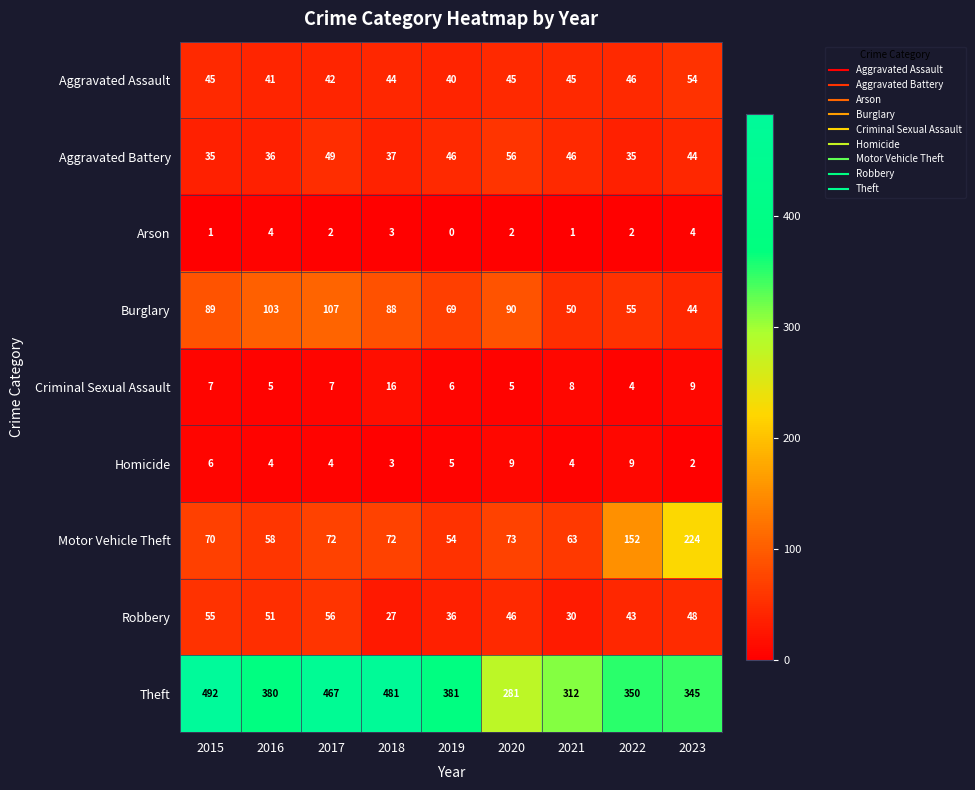

Which series has the largest total across all categories?

Theft